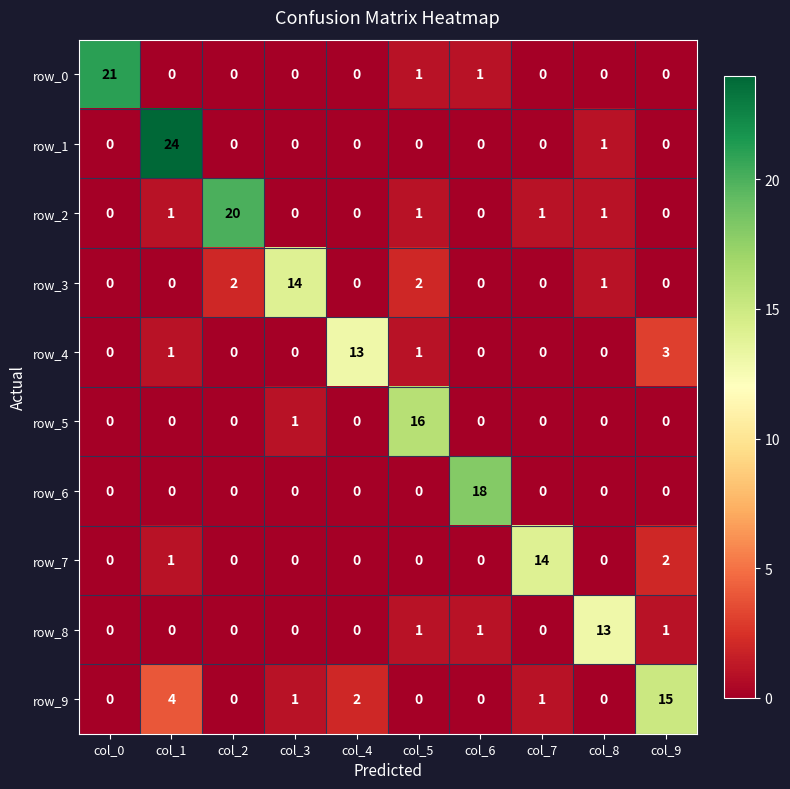

The row_8 series shows 0 at col_0. True or false?

True